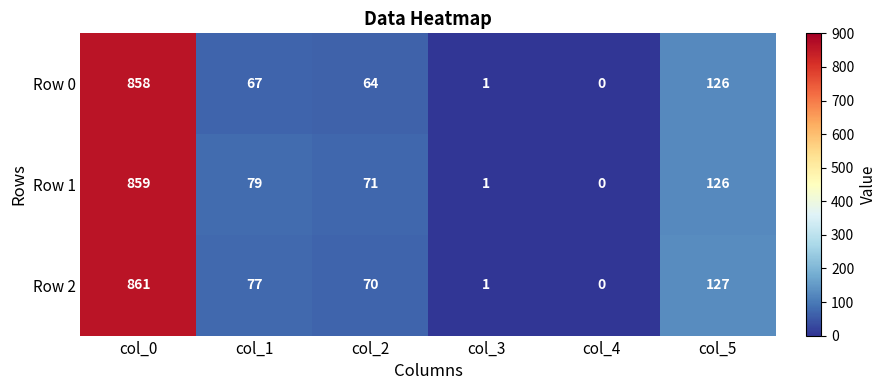

List the labels in order of Row 1 value, smallest first.

col_4, col_3, col_2, col_1, col_5, col_0